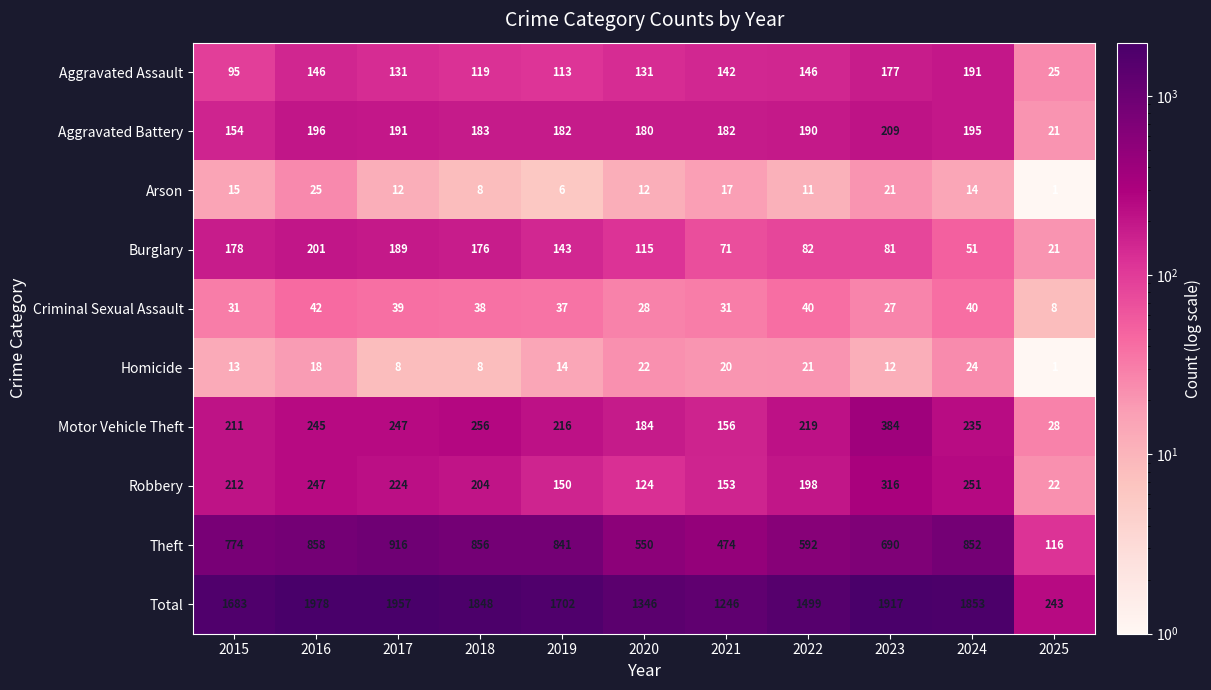

What is the total value across all series at 2016?

3956